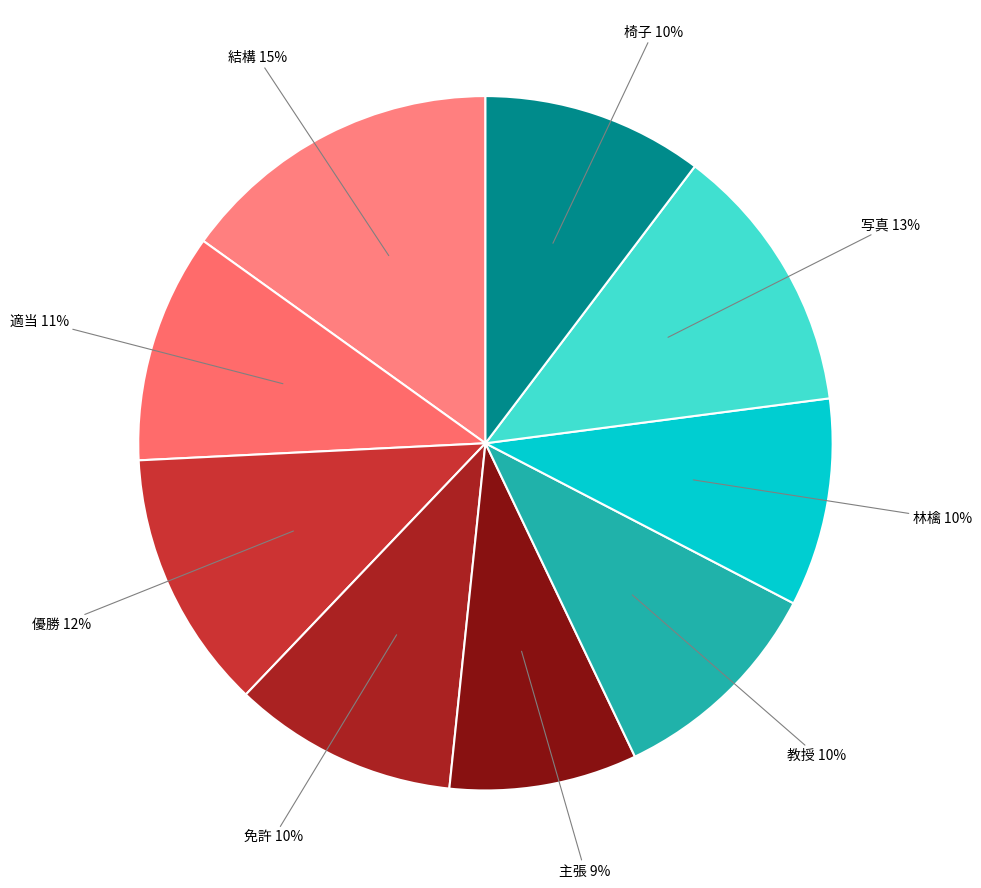

Count the number of slices in the pie.

9